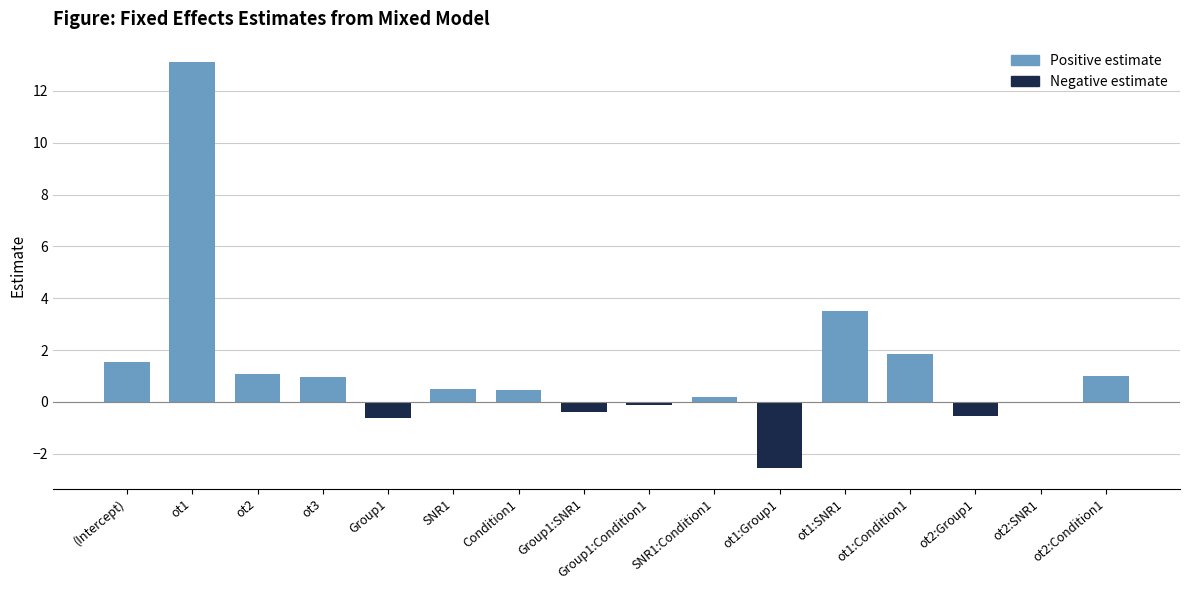

At which label is Positive estimate closest to 6?

ot1:SNR1